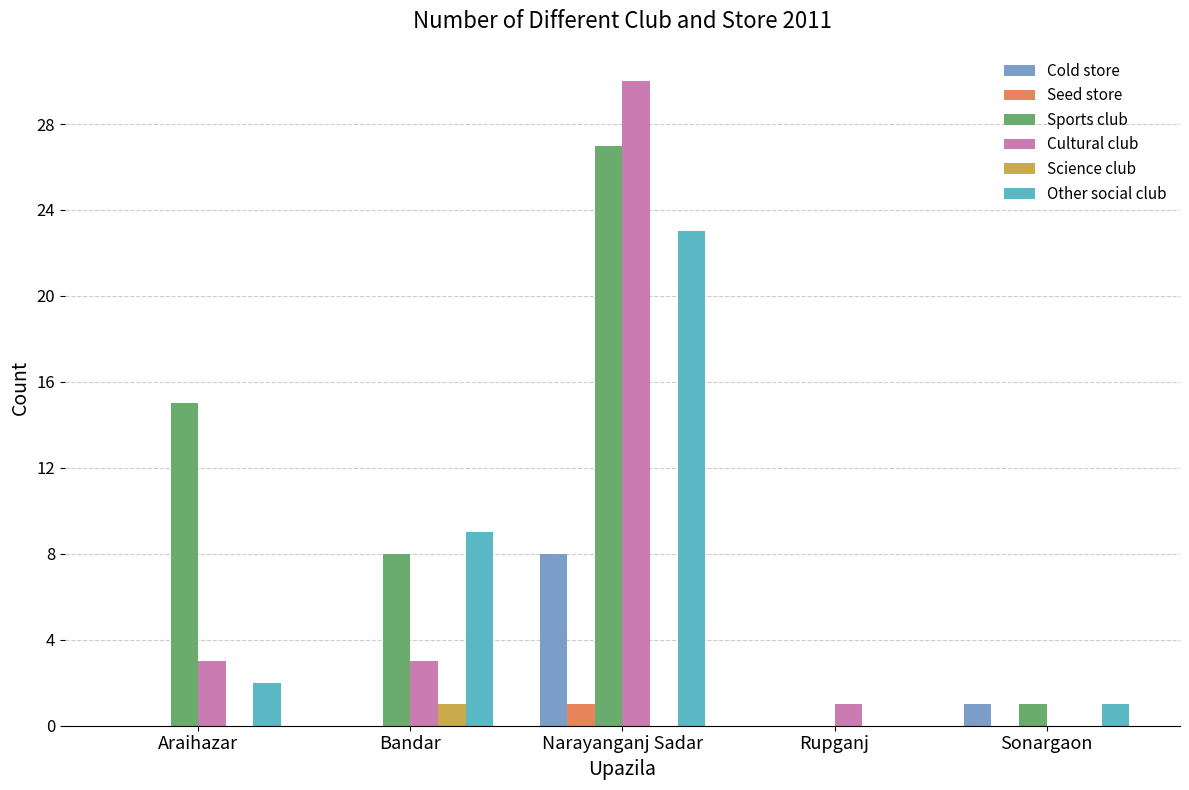

Does the chart contain stacked bars?

No